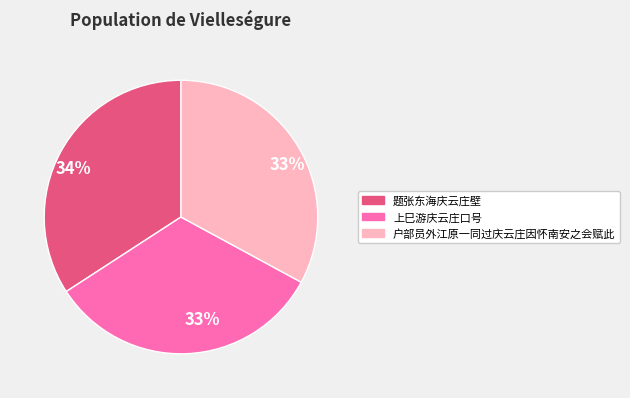

To the nearest percent, what is the average slice percentage?

33%